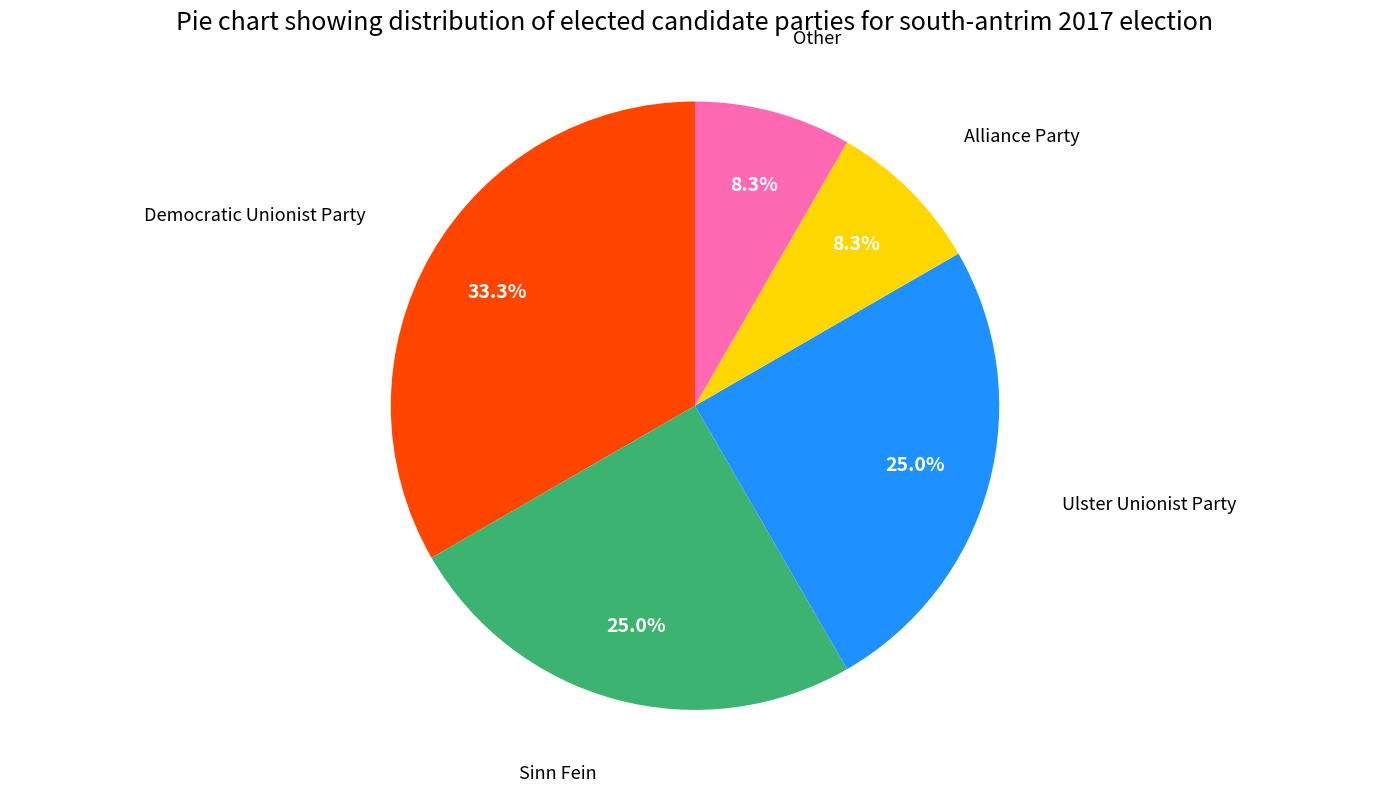

How many slices are in this pie chart?

5